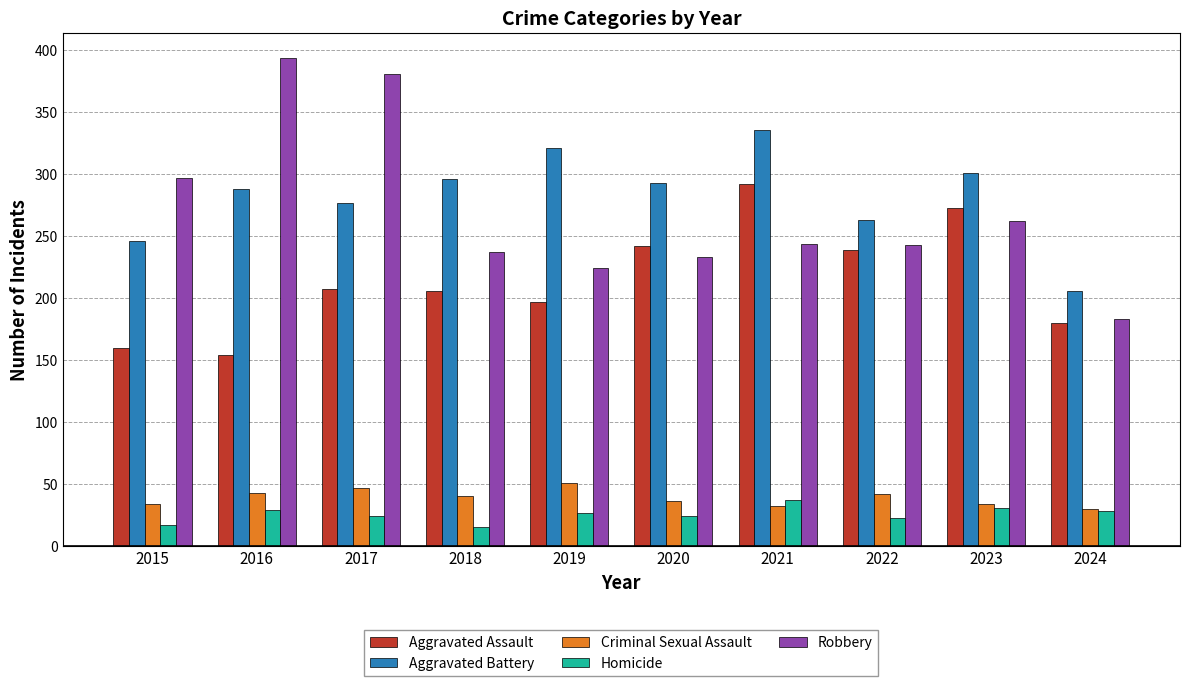

Between 2021 and 2024, which series saw the biggest shift?

Aggravated Battery